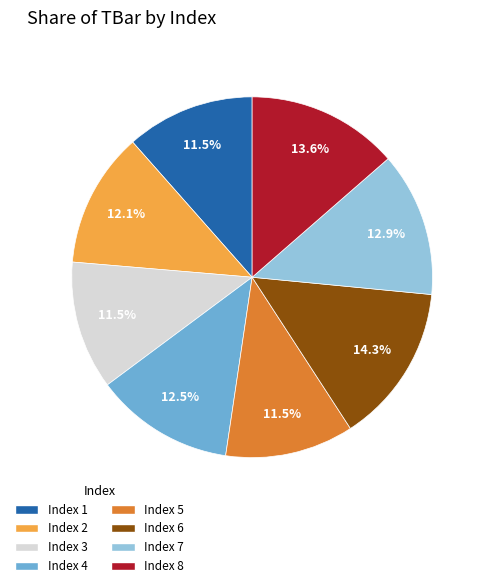

Is there any slice that represents more than half of the pie?

No